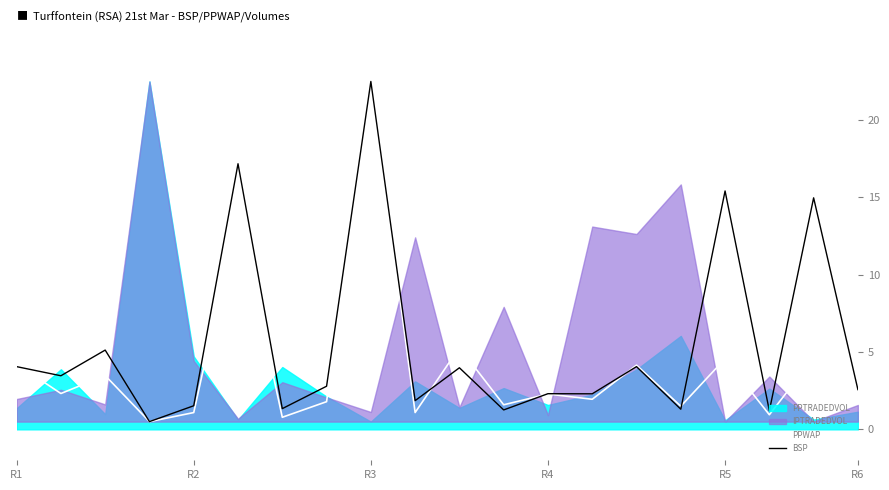

What is the value of the PPWAP point at the 14th from the left?

1.9